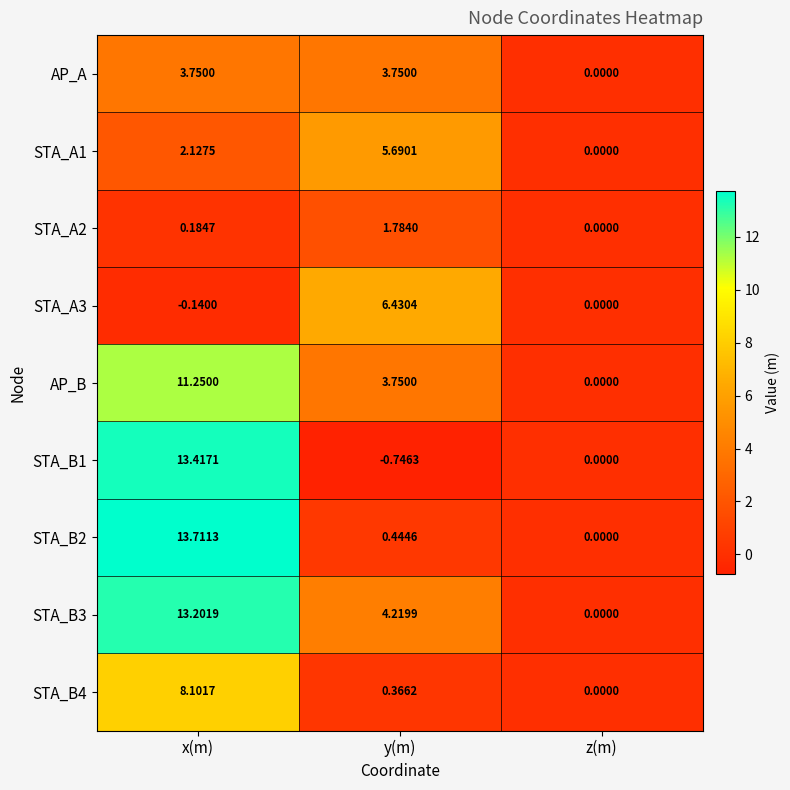

At which label does AP_B first exceed 3?

x(m)